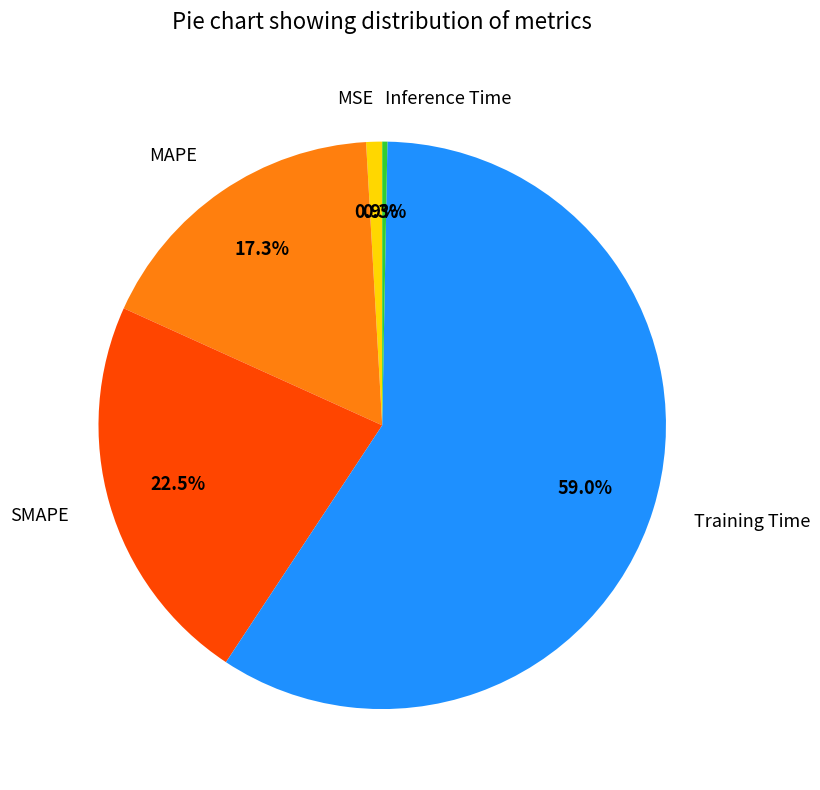

What is the largest slice in the pie chart?

Training Time